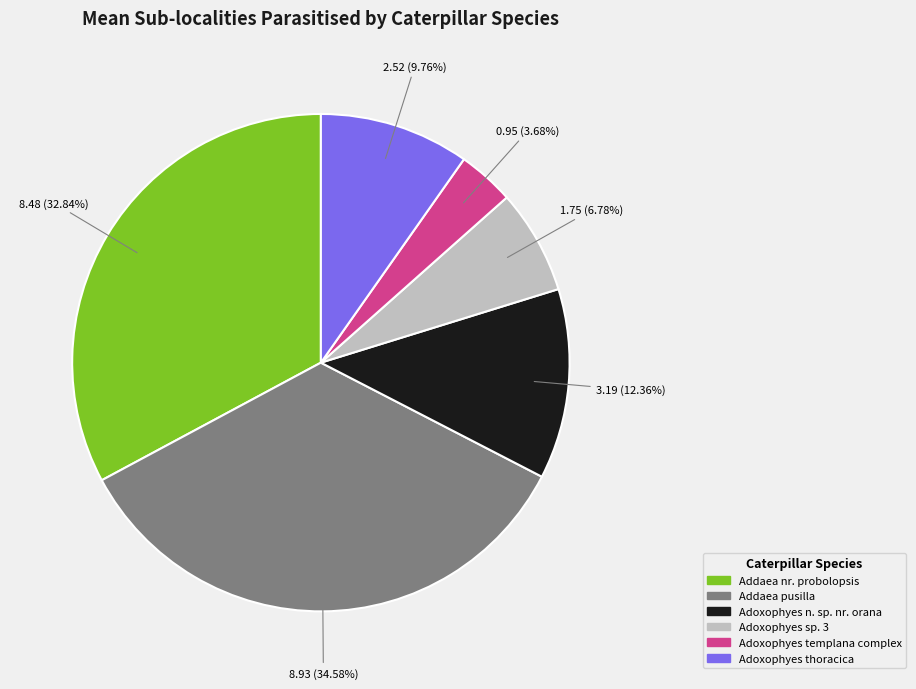

Count the number of slices in the pie.

6